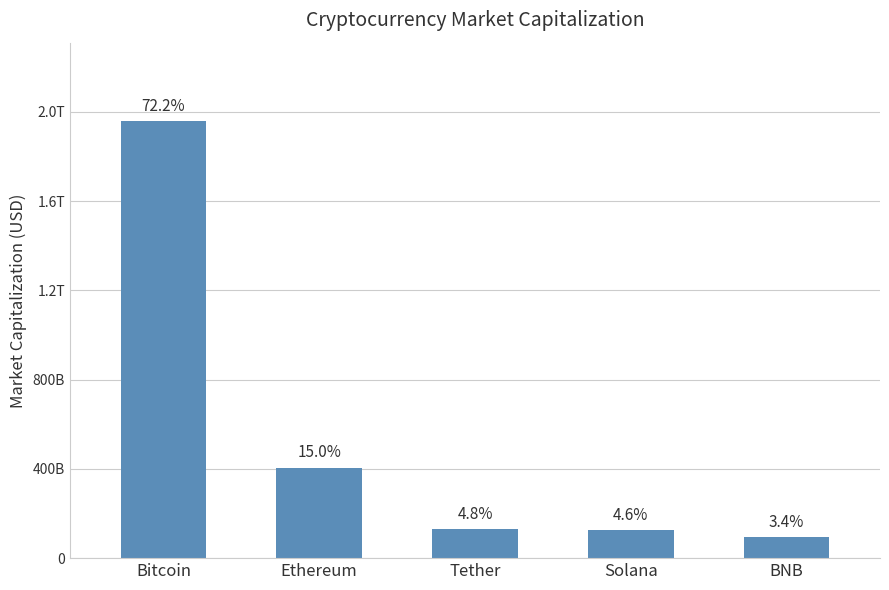

Does the chart contain any negative values?

No